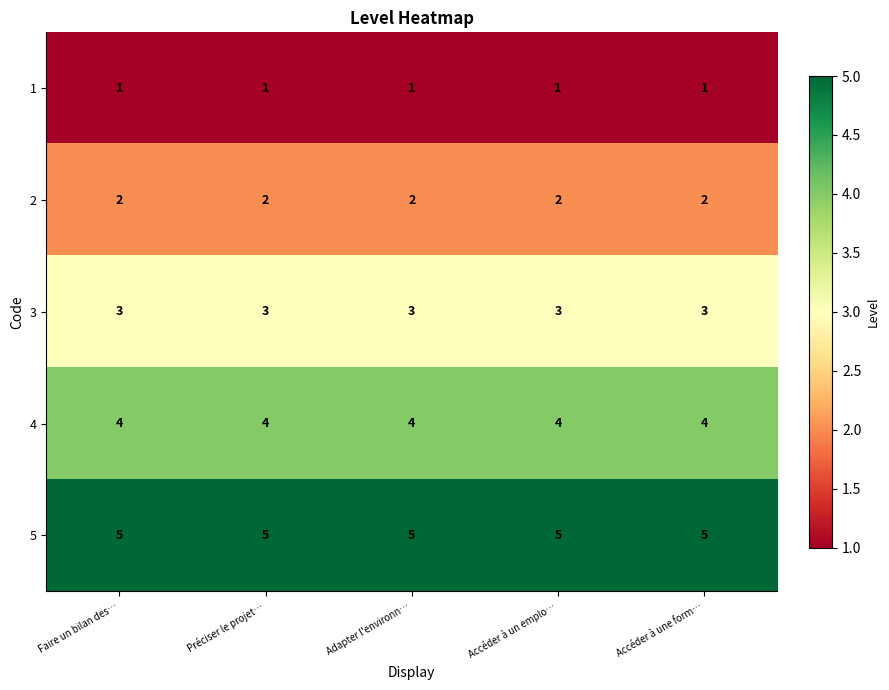

What is the spread (max minus min) of values at Préciser le projet…?

4